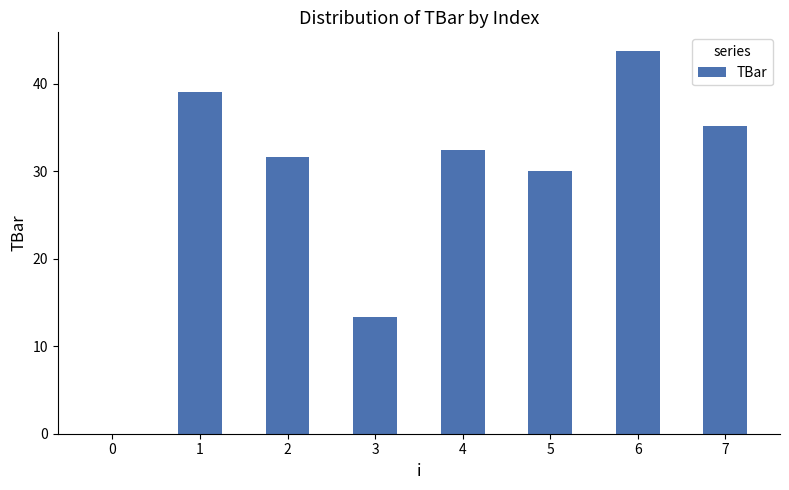

What is the average value?

28.2